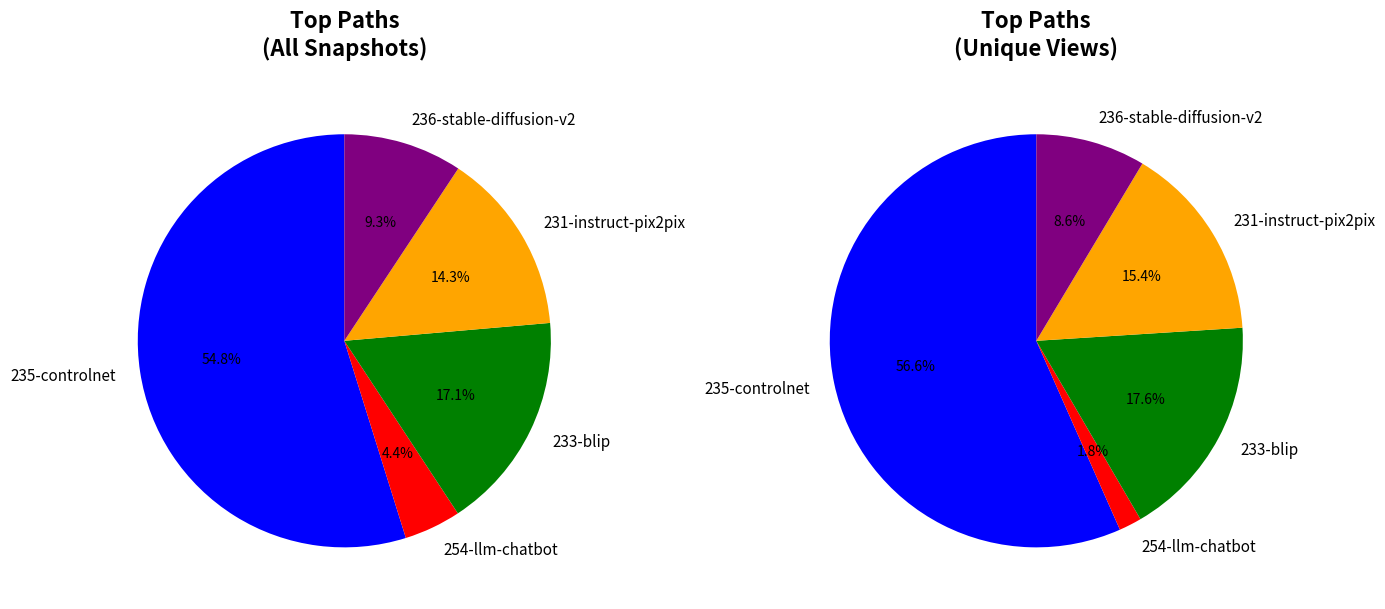

To the nearest percent, what percentage of the pie is 236-stable-diffusion-v2?

9%